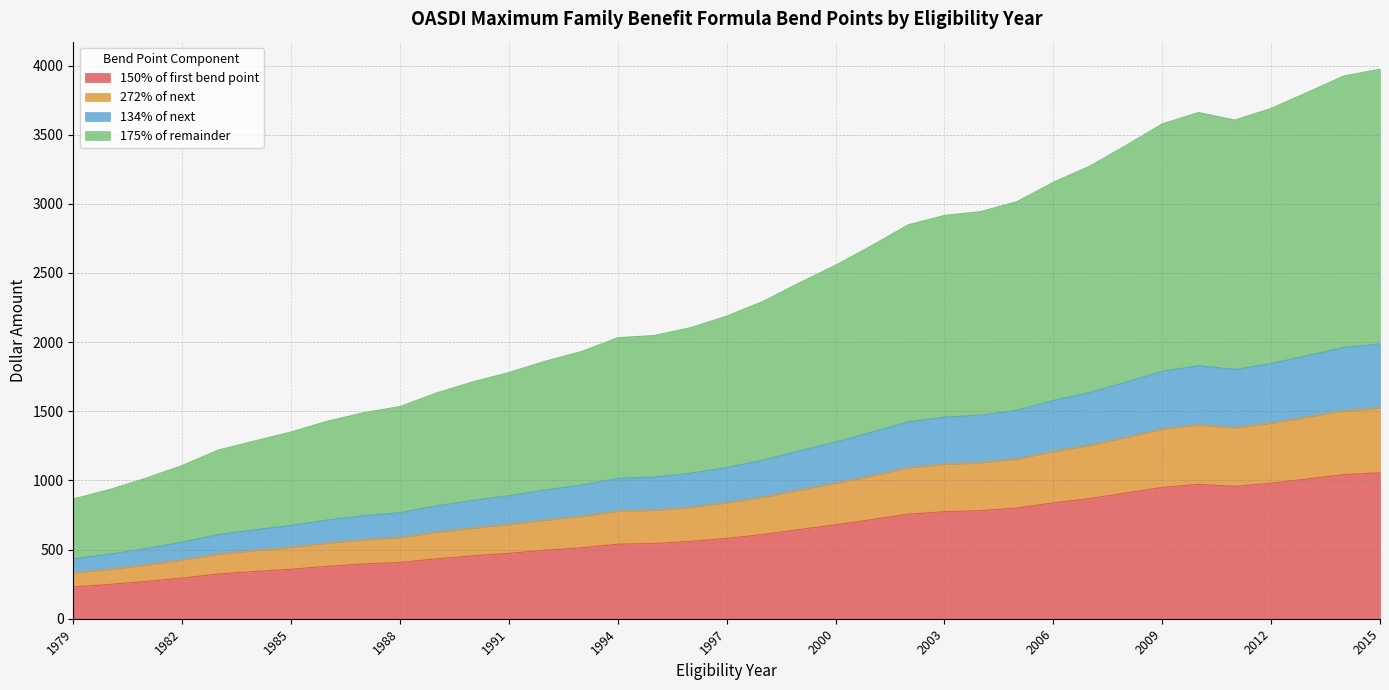

What are all the series names shown in the legend?

150% of first bend point, 272% of next, 134% of next, 175% of remainder